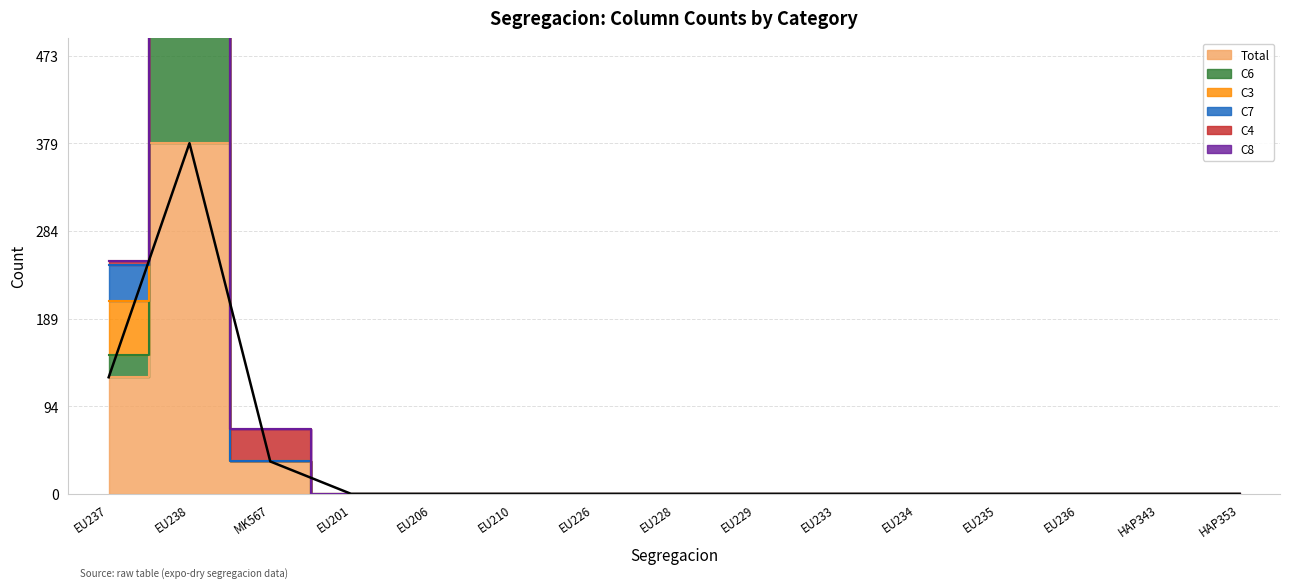

The C6 series shows -333 at EU201. True or false?

False